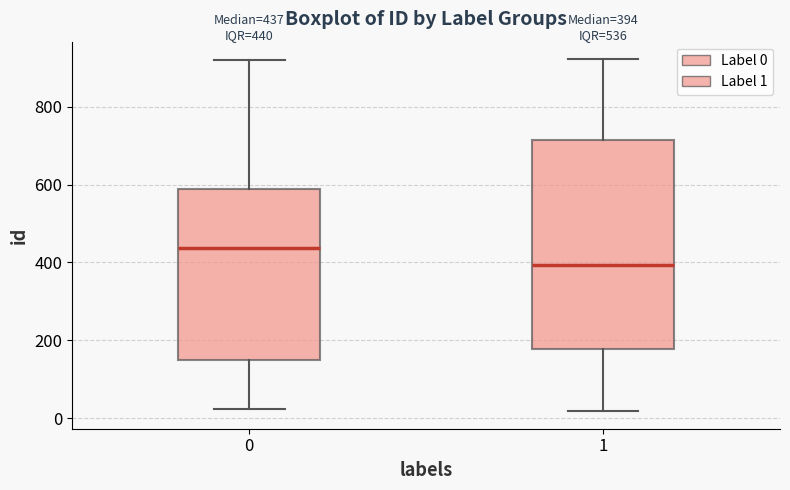

Which box's median line is the highest?

0